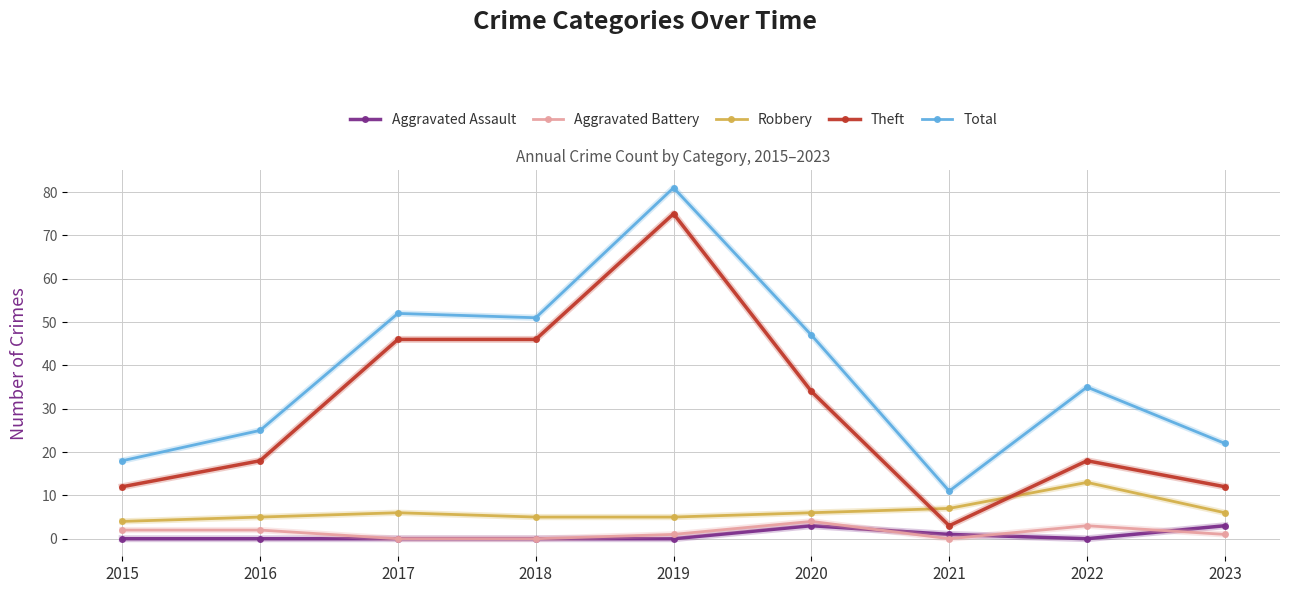

Between 2019 and 2022, which series saw the biggest shift?

Theft